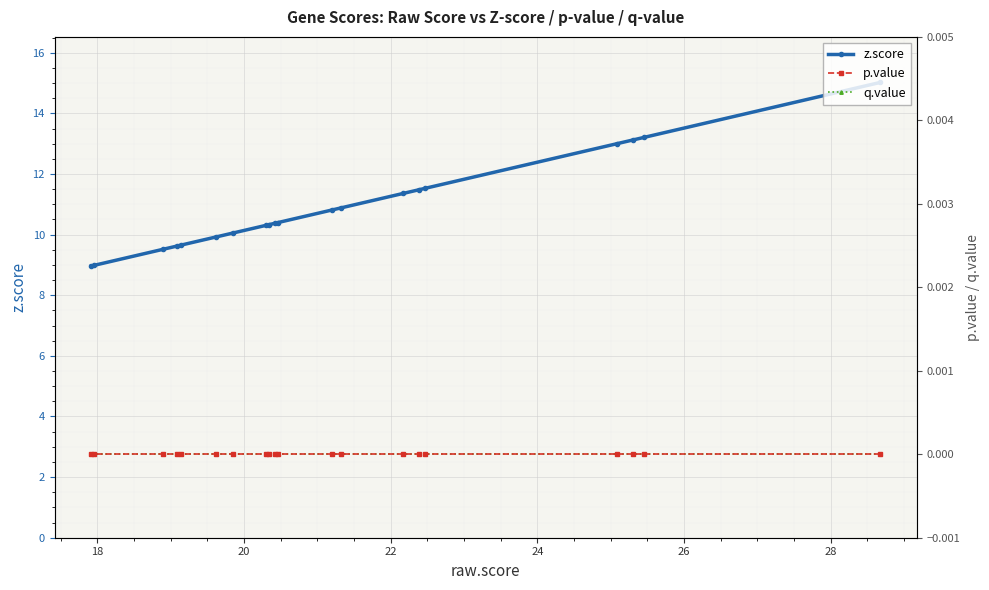

True or false: q.value has more than 0 interior local peaks.

False